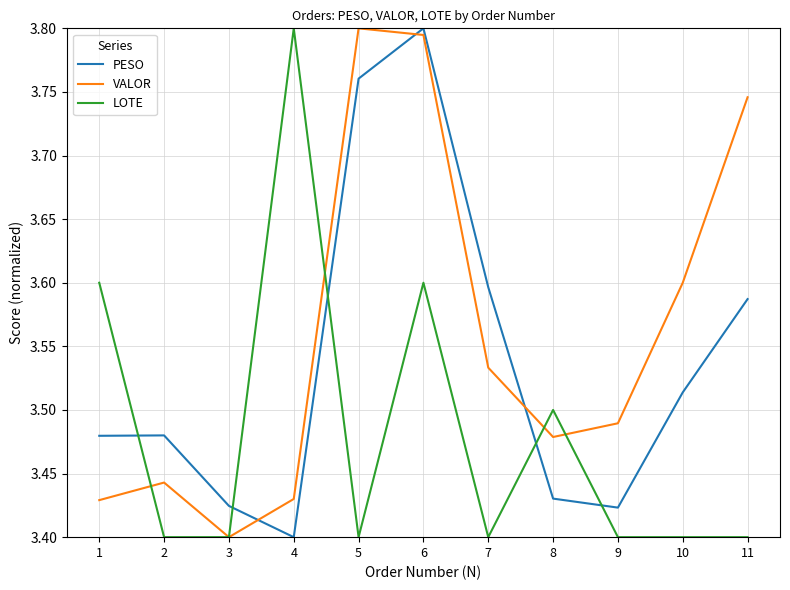

Between 1 and 4, which series saw the biggest shift?

LOTE